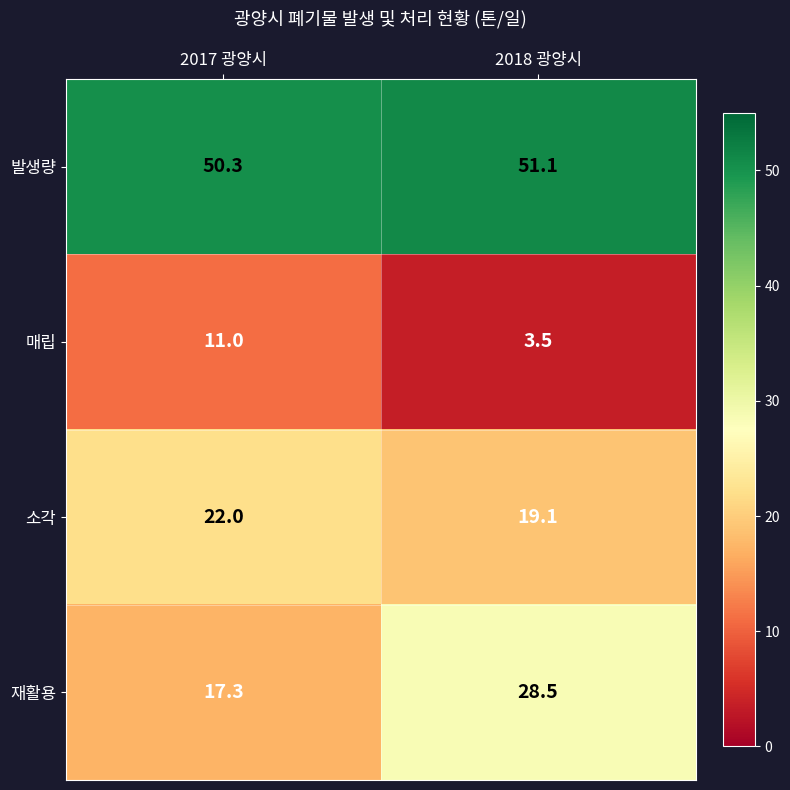

Between 2017 광양시 and 2018 광양시, which series saw the biggest shift?

재활용